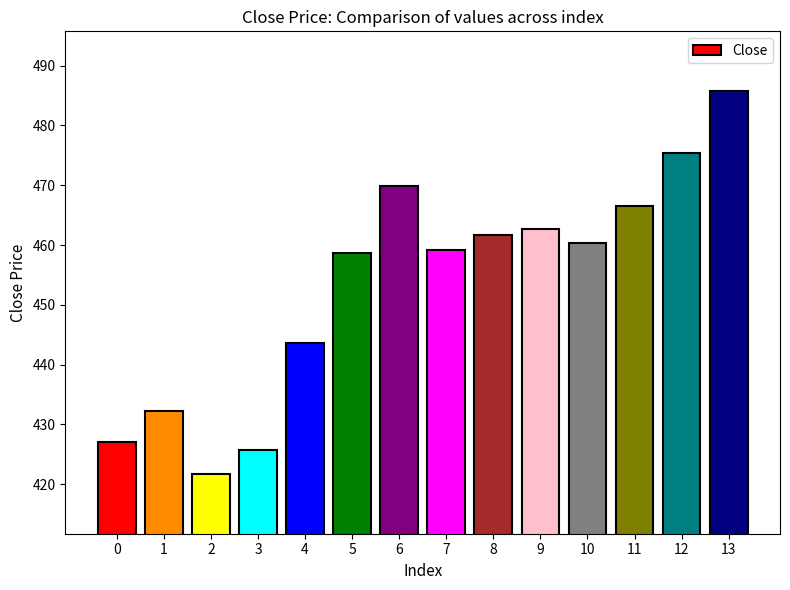

The chart shows a value of 262.6 at 8. True or false?

False